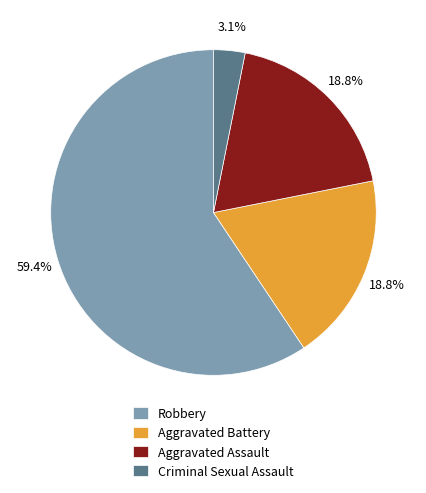

True or false: Criminal Sexual Assault accounts for 3% of the total.

True